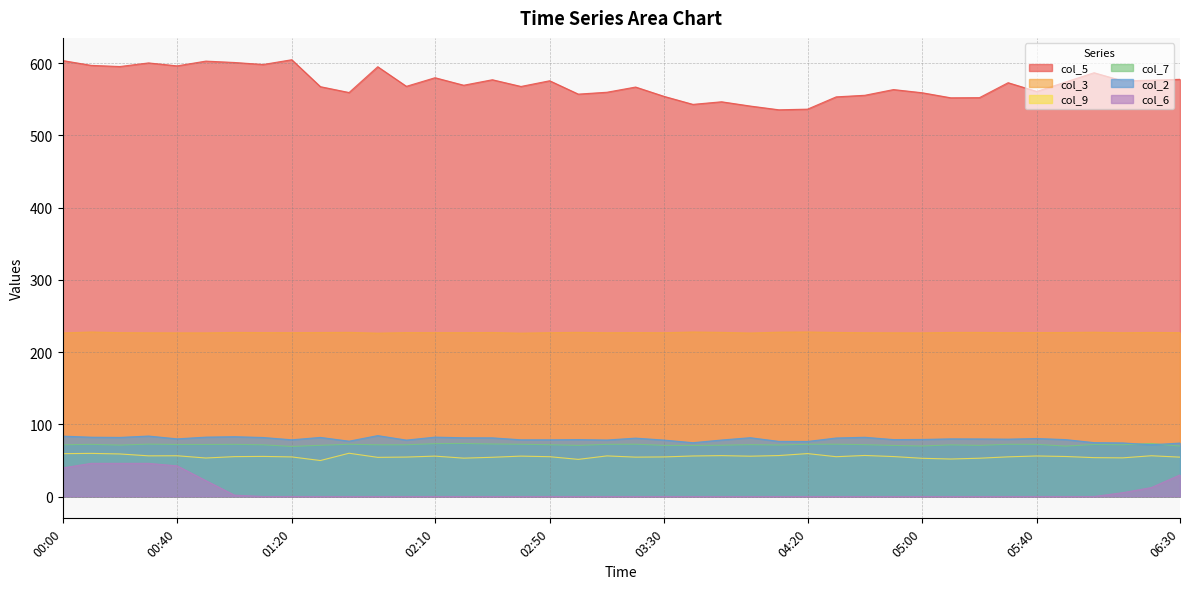

Which has a higher value, 04:10 or 00:40?

00:40